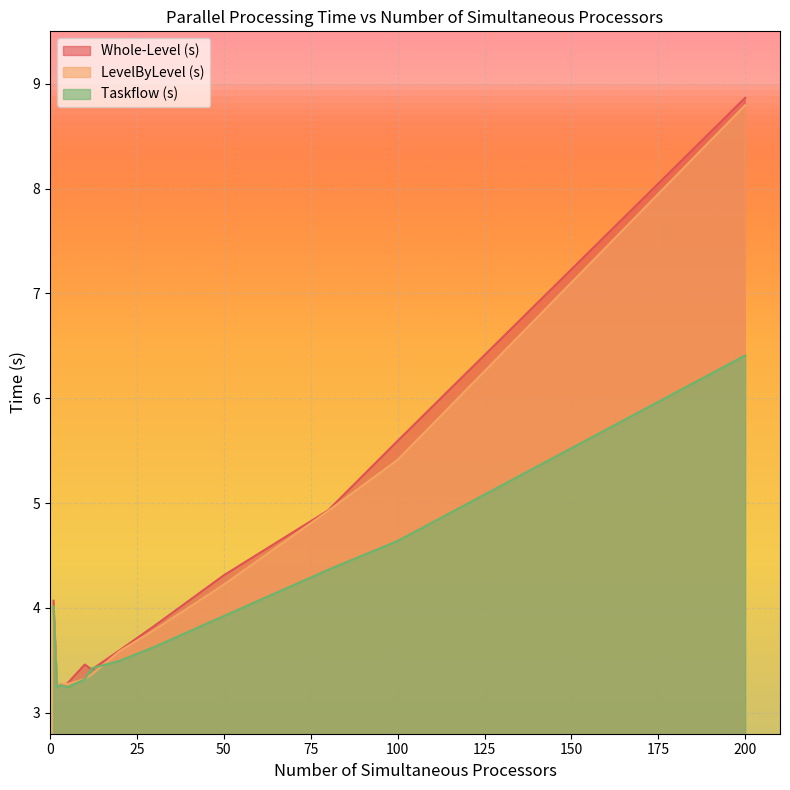

Between 10 and 100, which series saw the biggest shift?

Whole-Level (s)